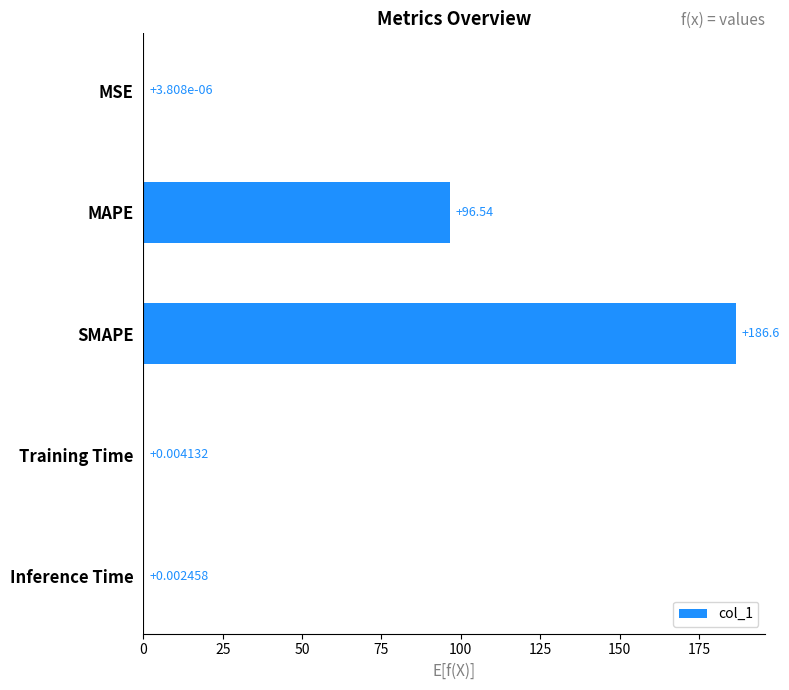

At which label is the value closest to 93?

MAPE